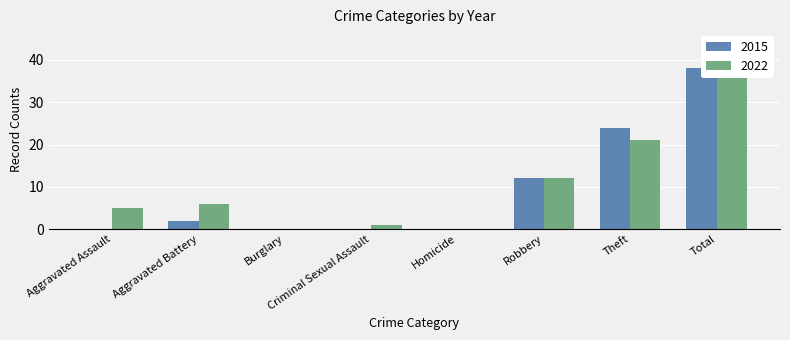

Rank the series at Aggravated Assault from lowest to highest value.

2015, 2022